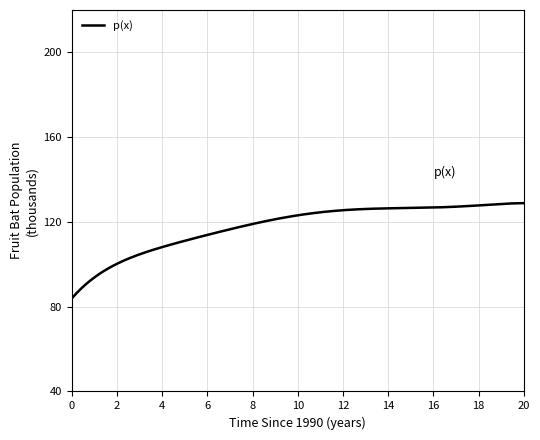

What is the smallest value displayed?

83.9